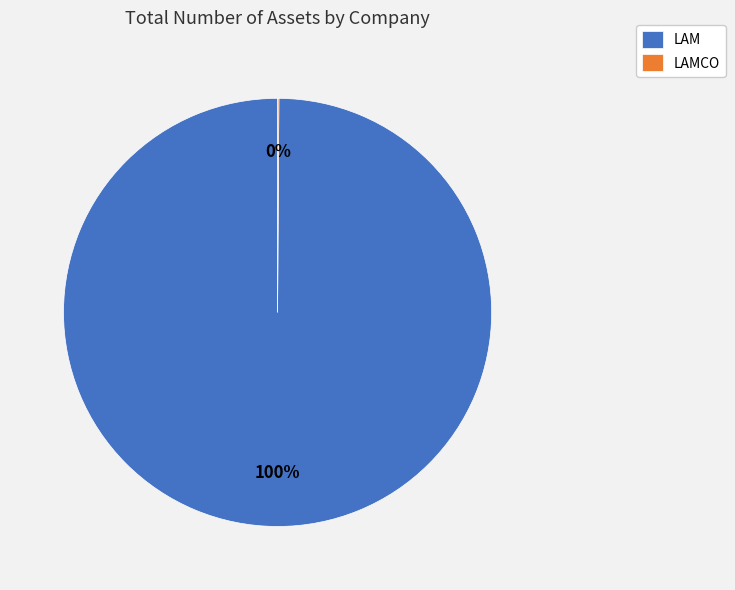

Does LAM represent more than half of the total?

Yes